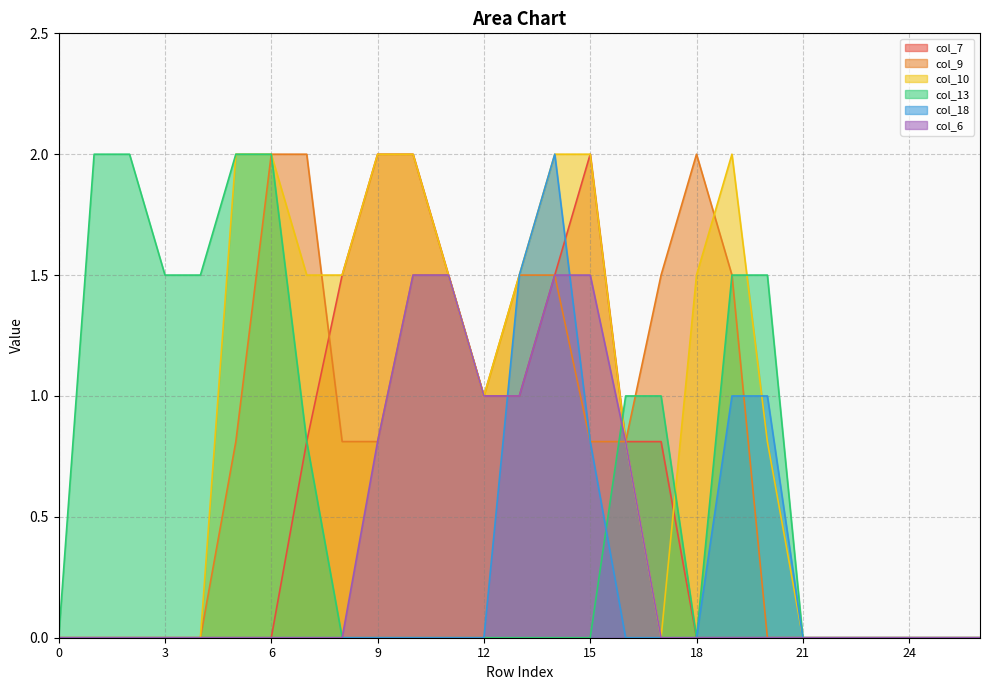

Count the number of categories in the chart.

27